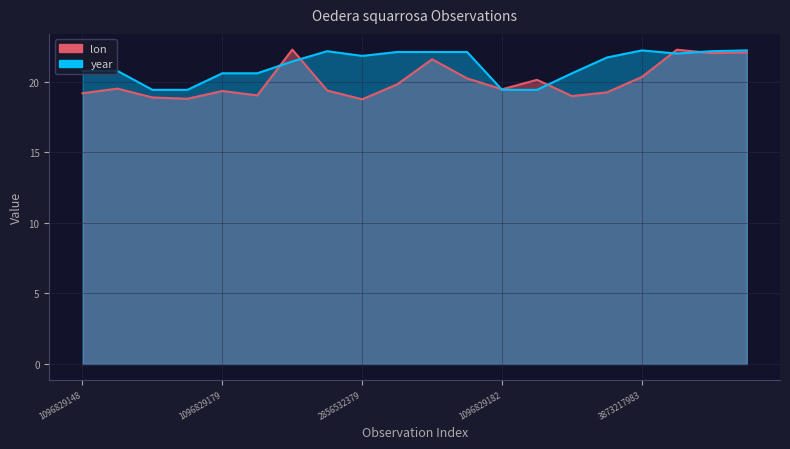

What are all the series names shown in the legend?

lon, year